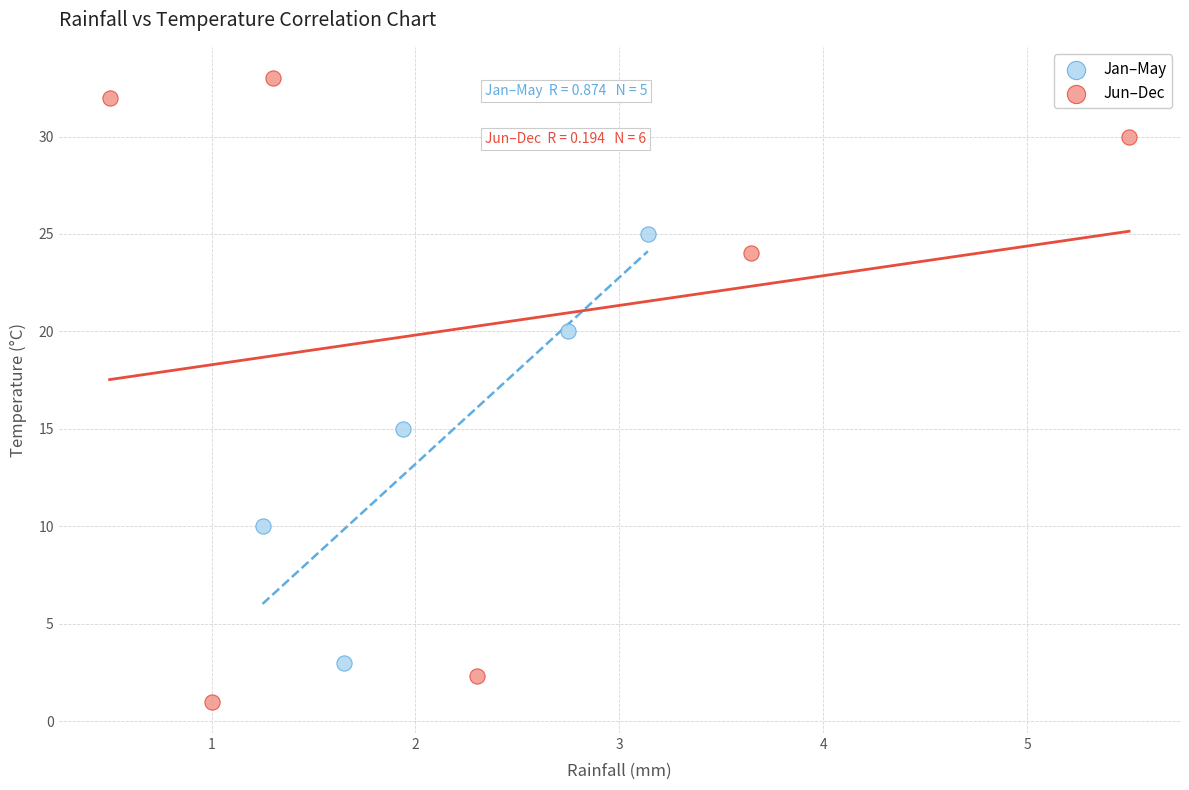

Which series contains the highest Y value?

Jun–Dec